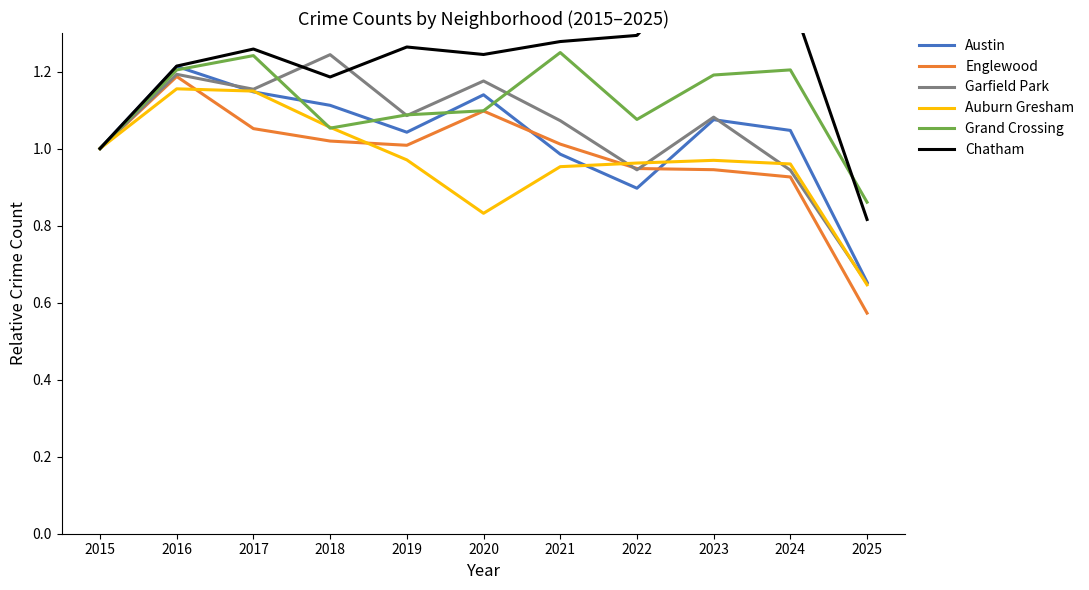

True or false: Grand Crossing has more than 2 interior local peaks.

True